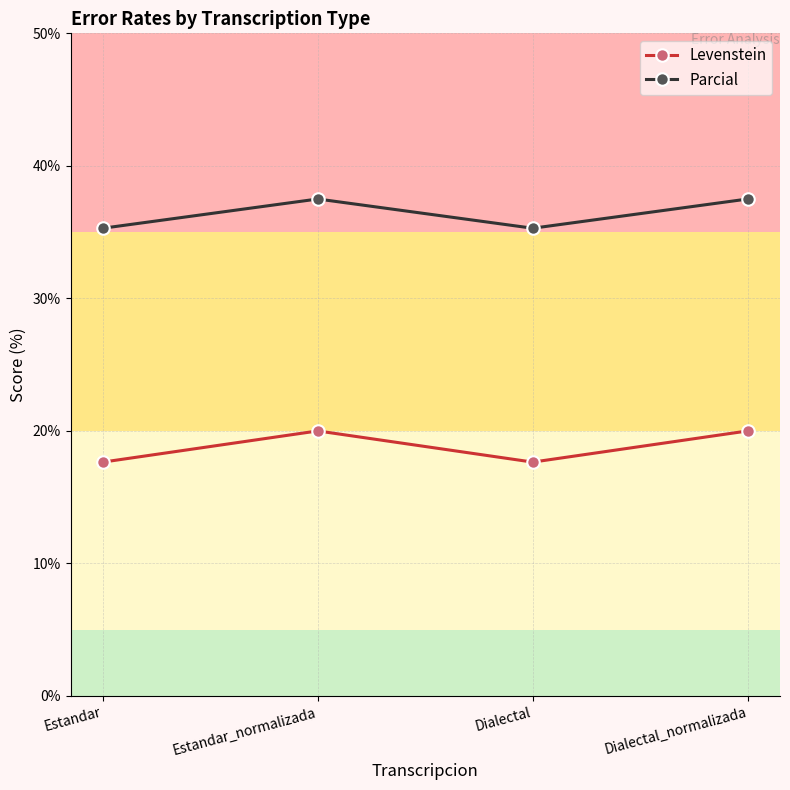

Rank the series by their average value, from highest to lowest.

Parcial, Levenstein